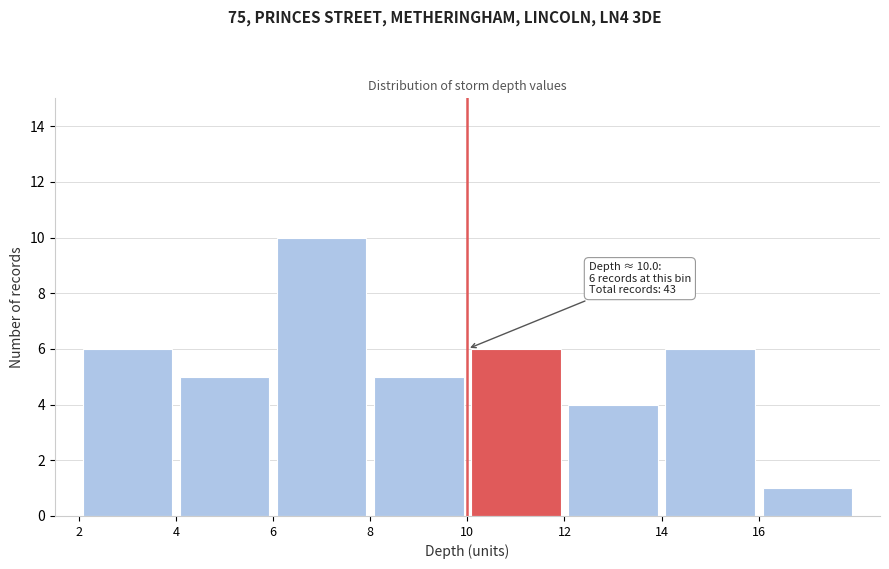

Which range on the x-axis has the tallest bar?

6 to 8